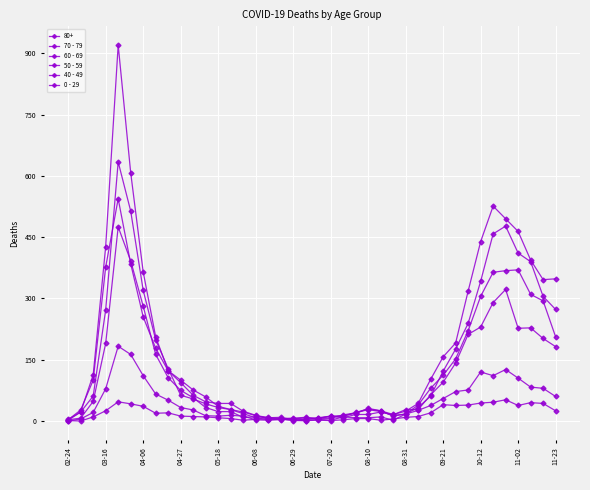

At which label does 40 - 49 reach its minimum?

02-24